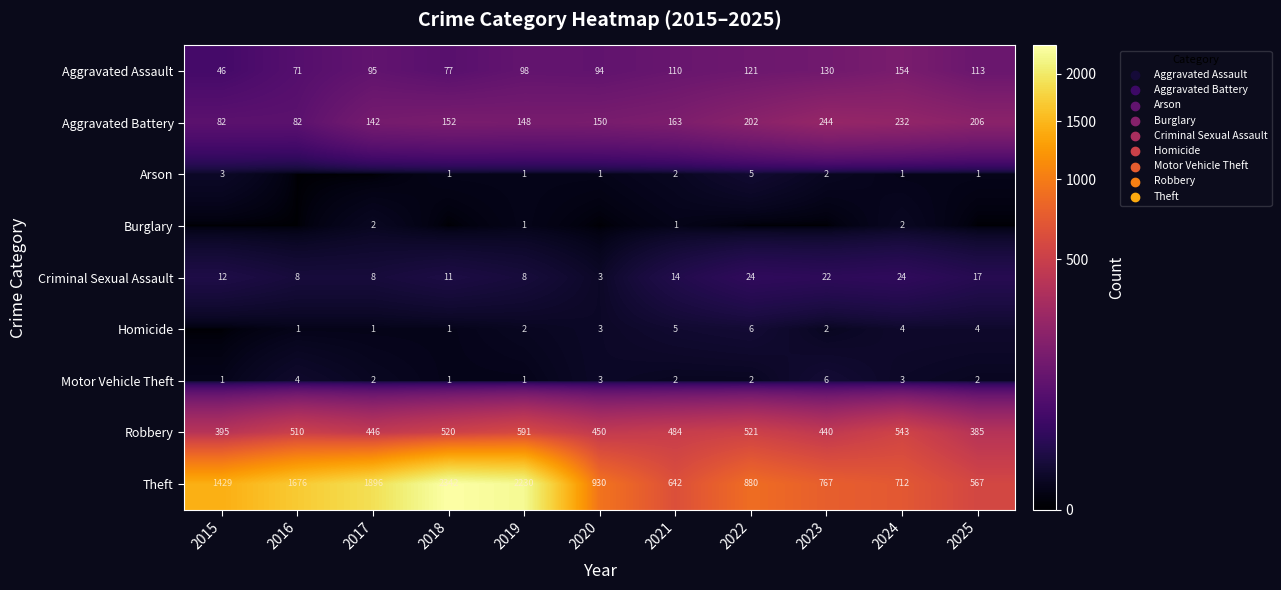

What is the difference between the maximum and minimum values in the Criminal Sexual Assault series?

21